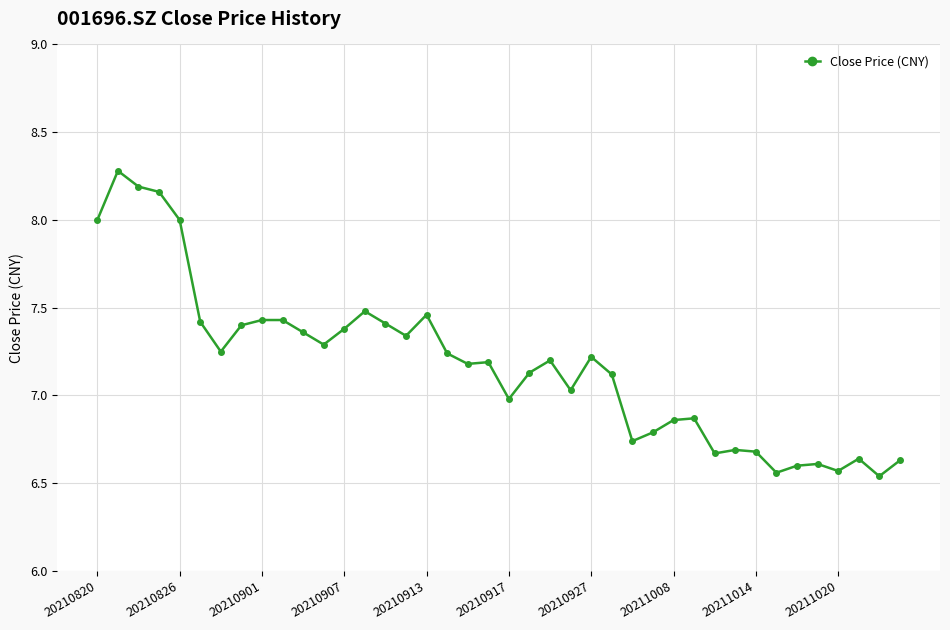

What is the difference between the maximum and minimum values?

1.7